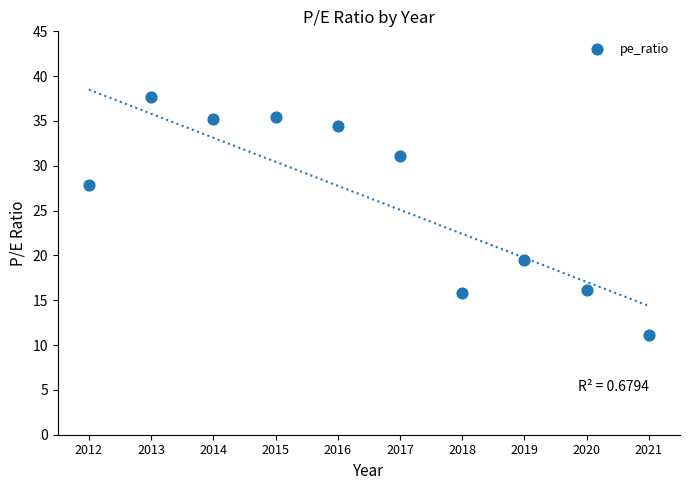

What Y value in the scatter plot is closest to 24?

27.9